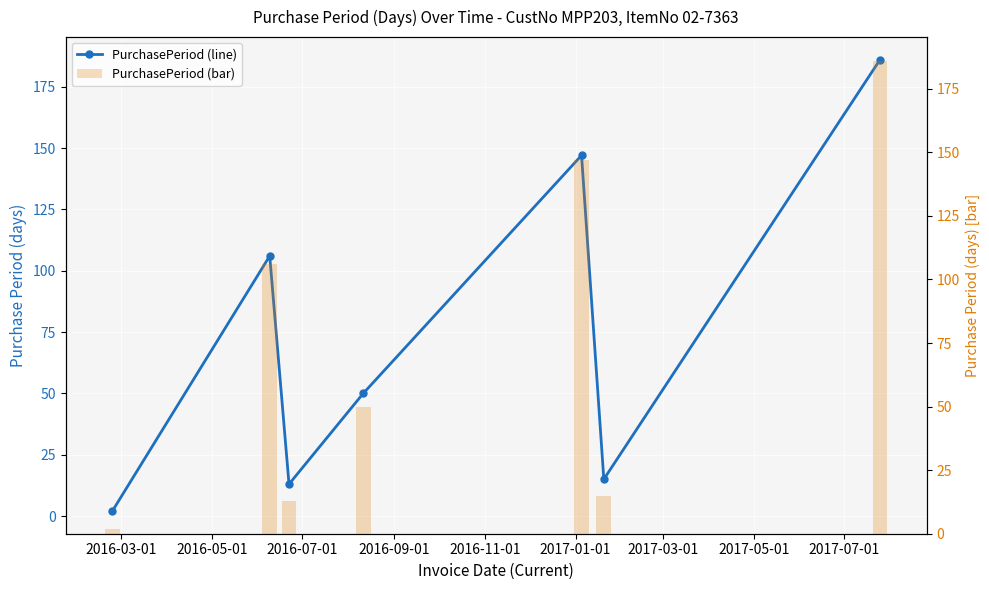

What is the lowest value of the PurchasePeriod (line) series?

2